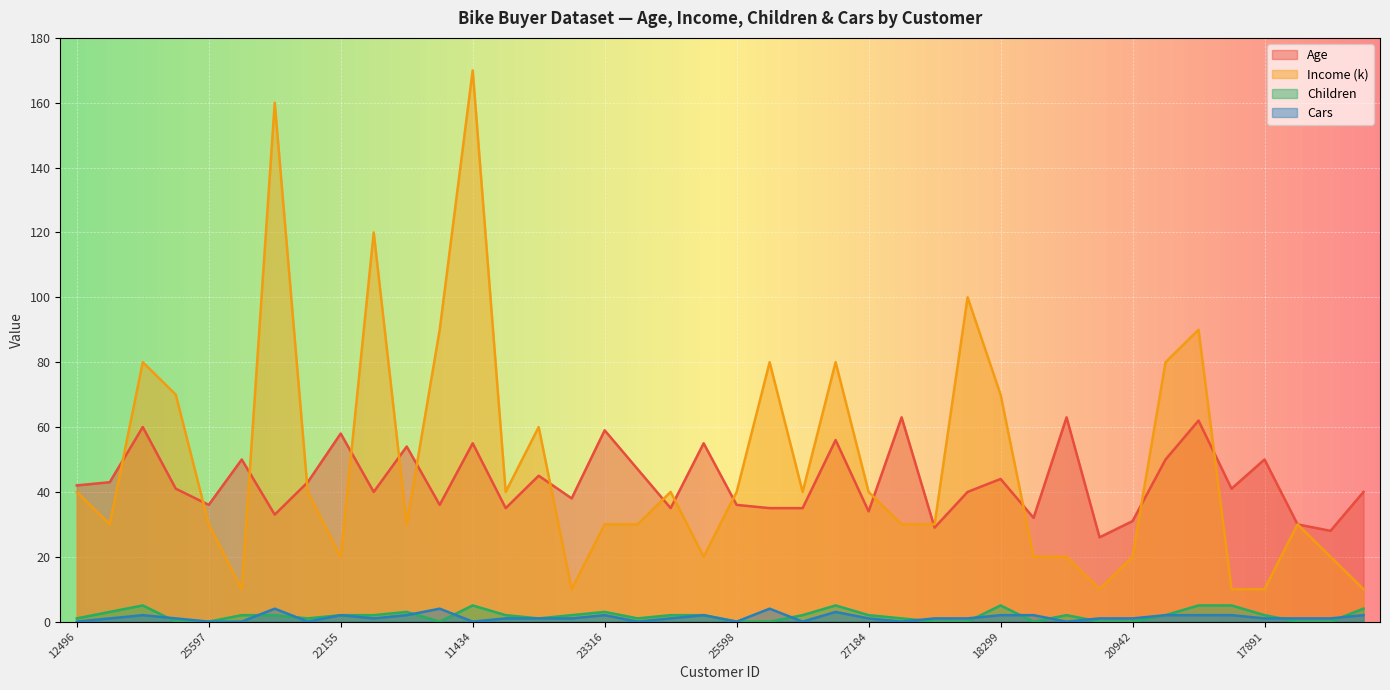

What is the average value of the Age series?

43